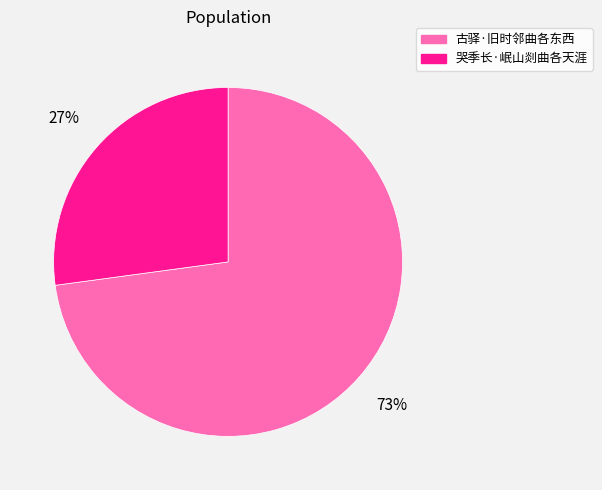

The 哭季长·岷山剡曲各天涯 slice represents 27% of the pie. True or false?

True